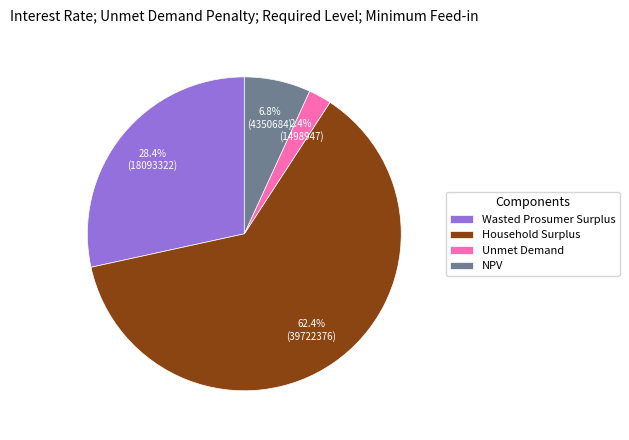

What percentage is the Unmet Demand slice, to the nearest percent?

2%